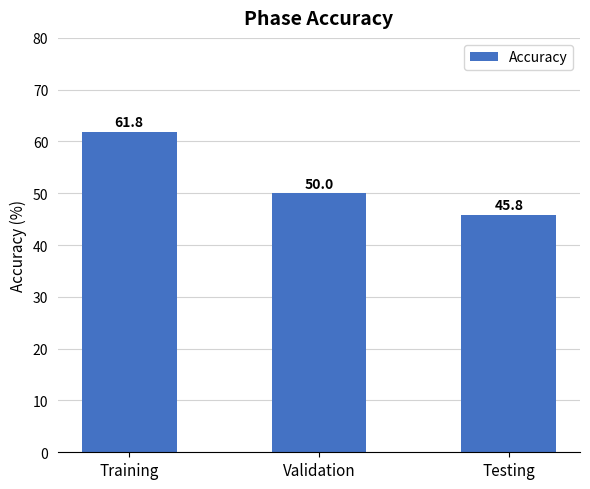

Reading left to right, transcribe all the data shown in this chart.

61.8	50.0	45.8